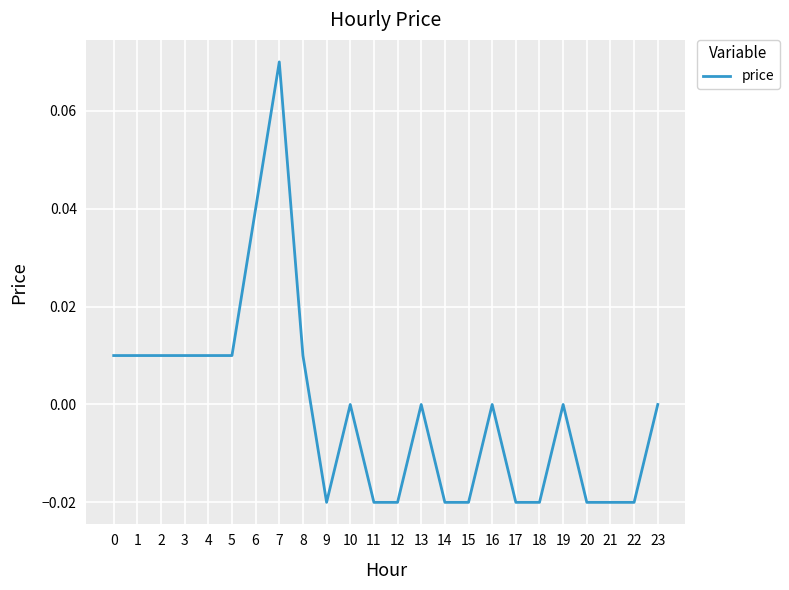

True or false: the data shows 0.0 at 5.

True